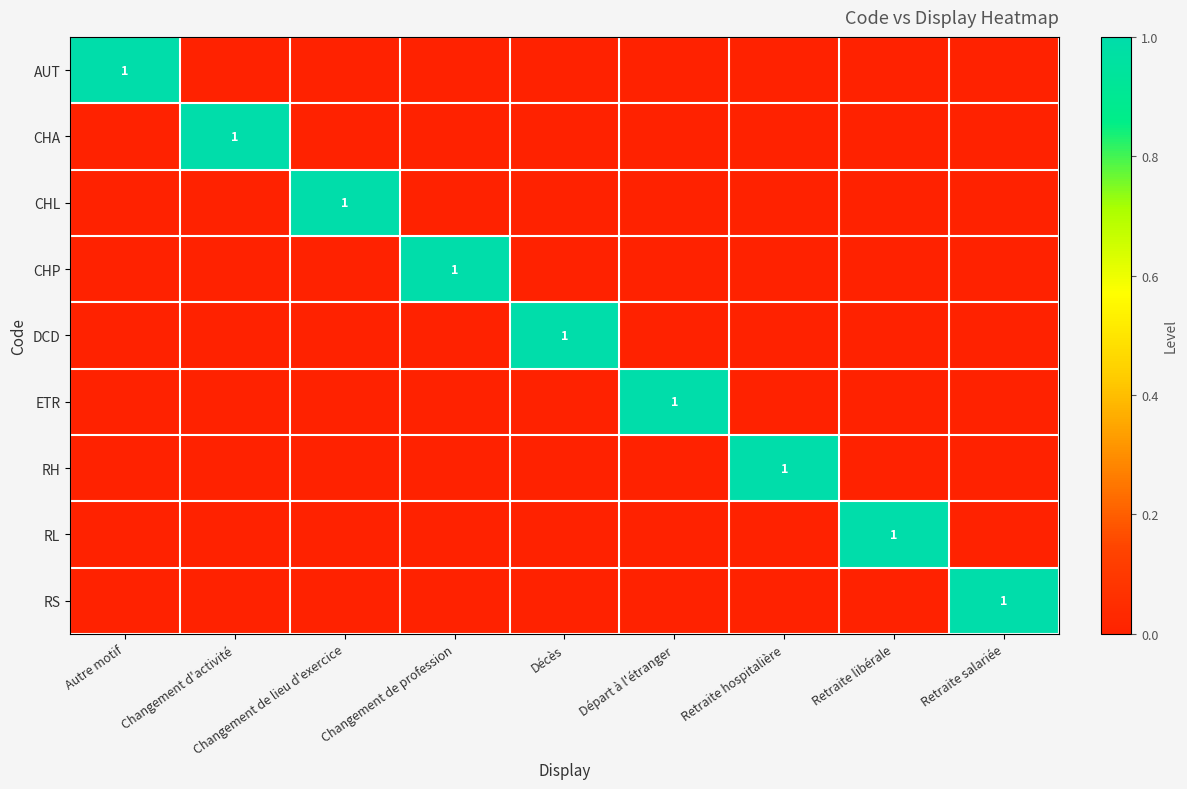

Is it true that RL equals 1 at Retraite libérale?

True